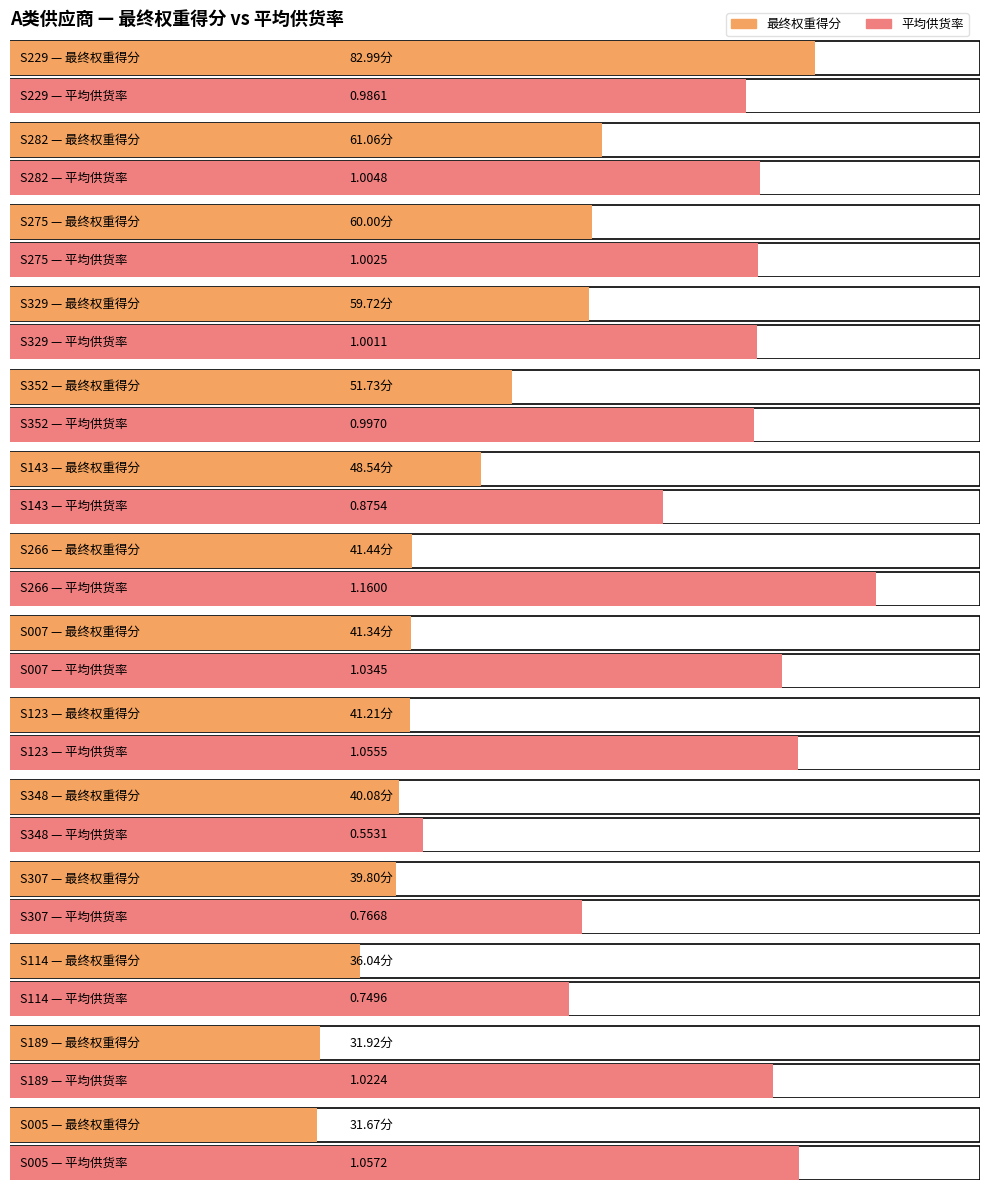

Is it true that 平均供货率 equals 0.7 at S266?

False